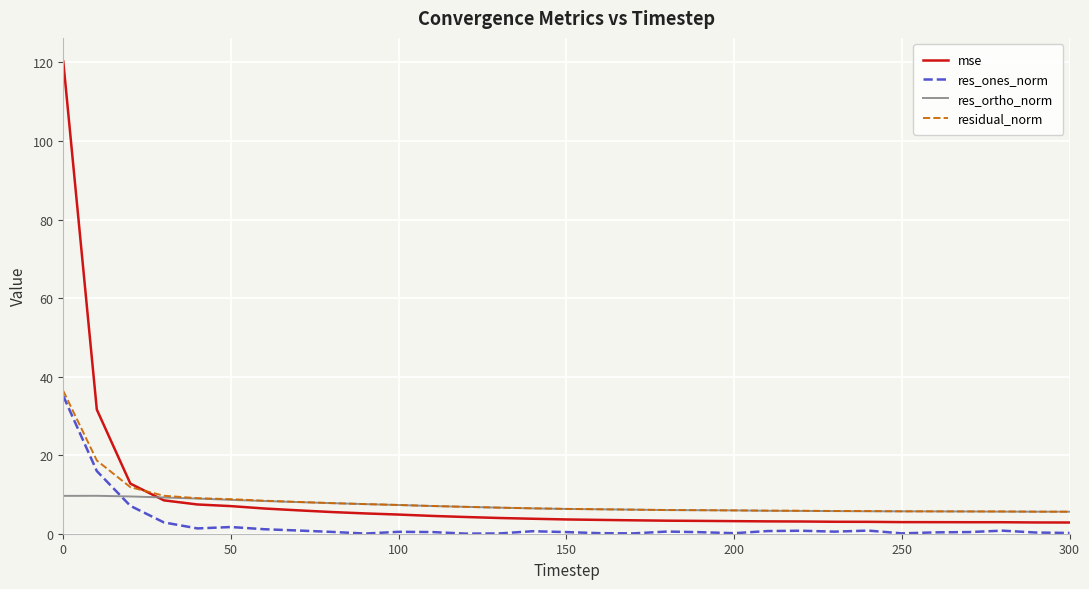

What is the lowest value of the mse series?

2.9